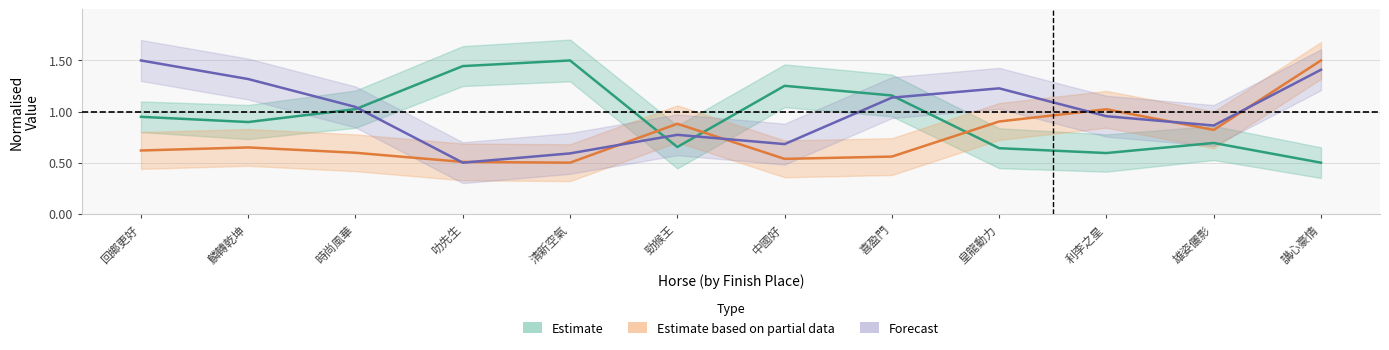

Between 回鄉更好 and 麟轉乾坤, which is larger?

回鄉更好